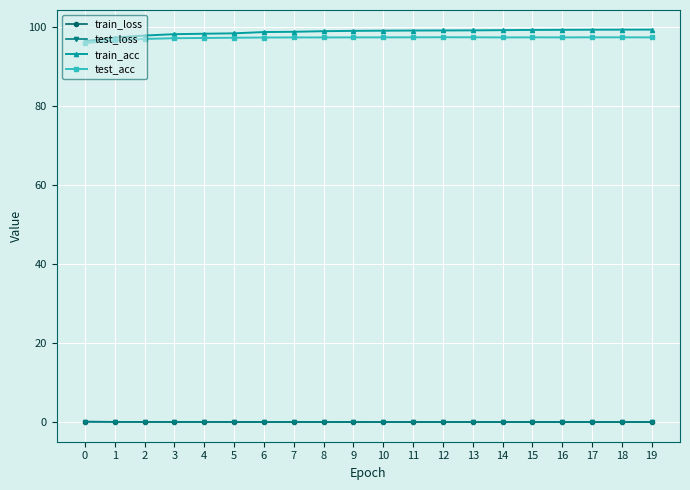

At how many categories does at least one series exceed 27?

20